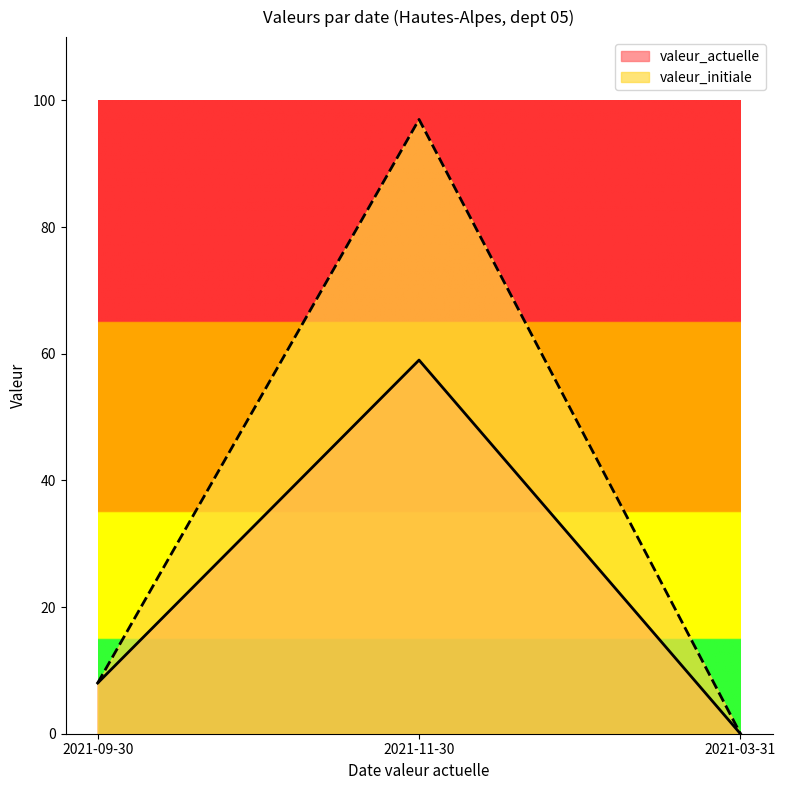

Count the number of categories in the chart.

3